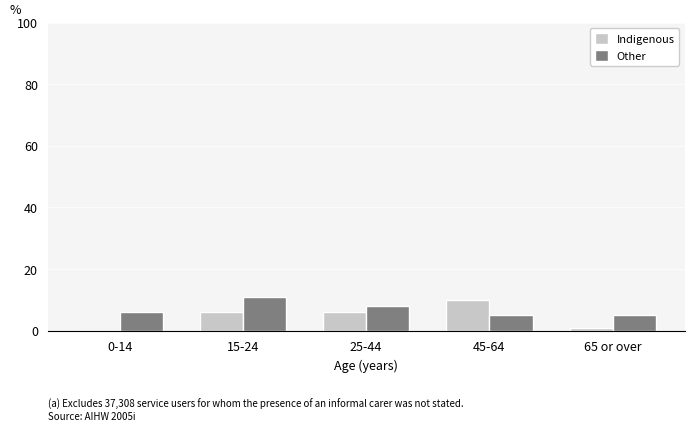

Is it true that Indigenous equals -6 at 0-14?

False